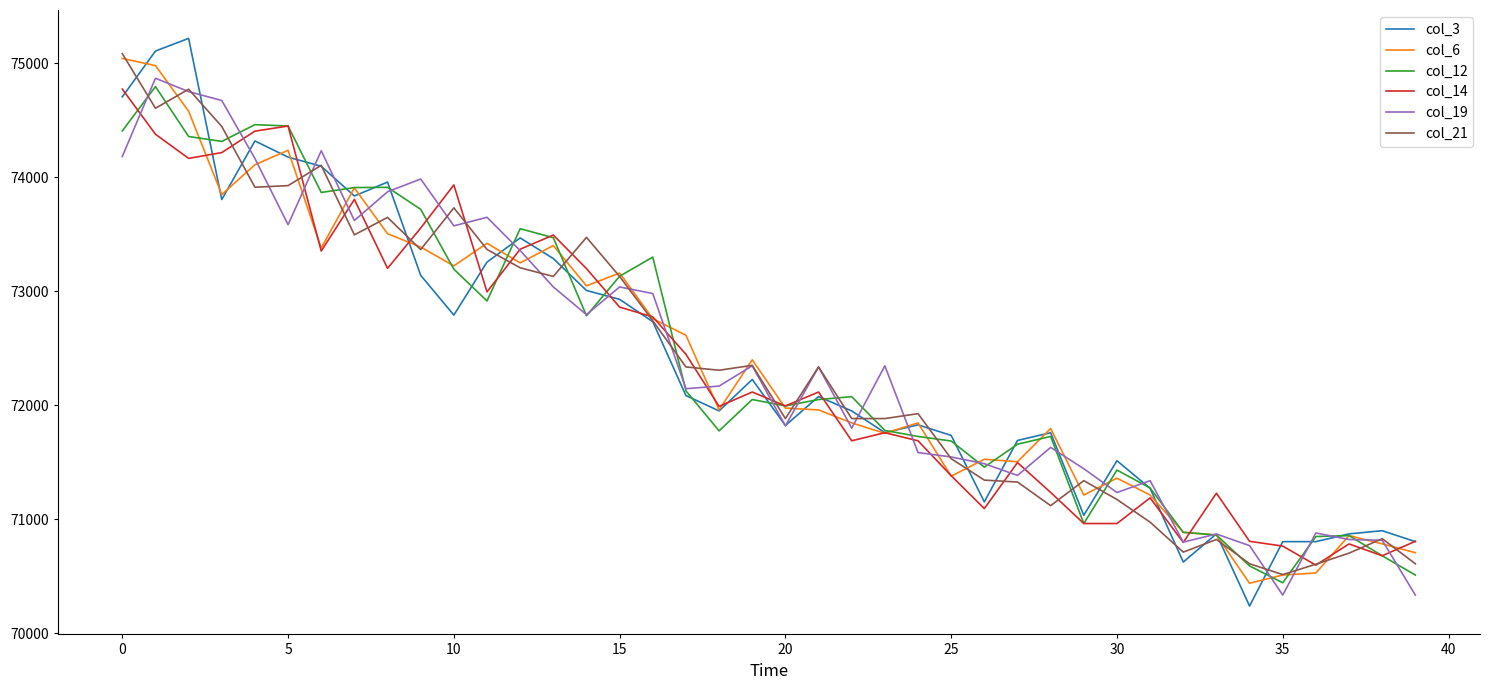

Which series has the widest spread of values?

col_3